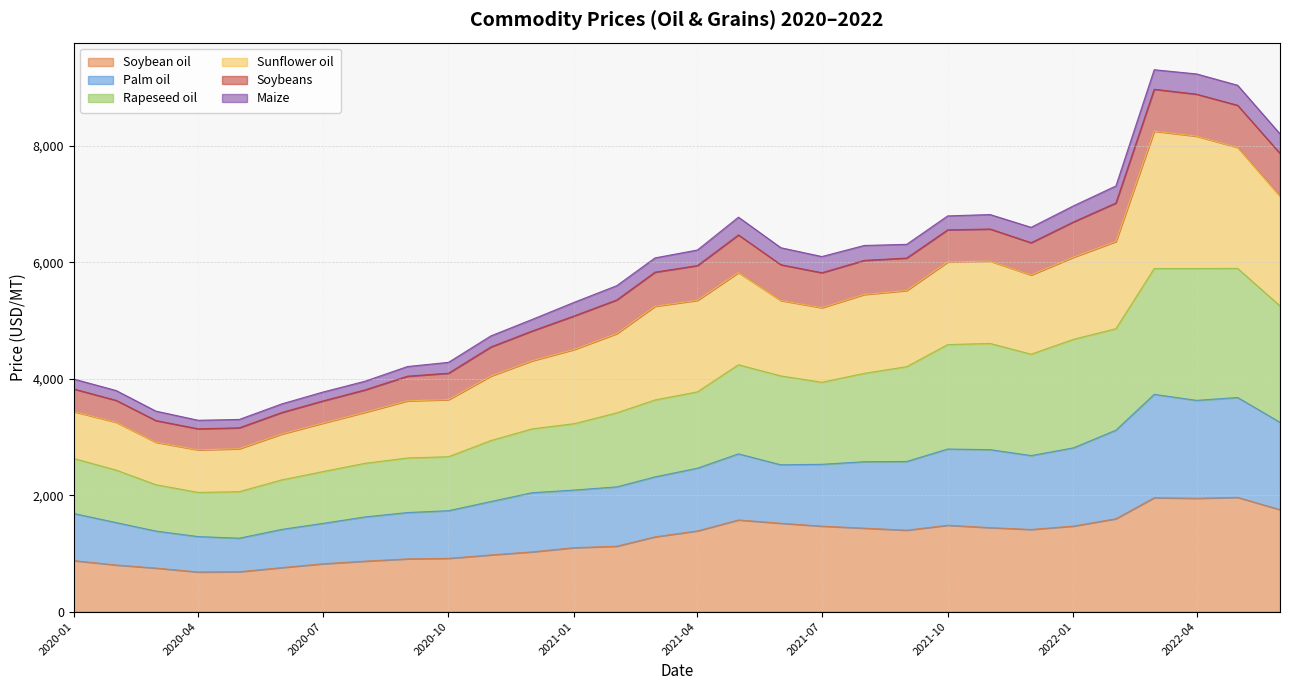

What is the value of the Soybean oil point at the 6th from the left?

755.7